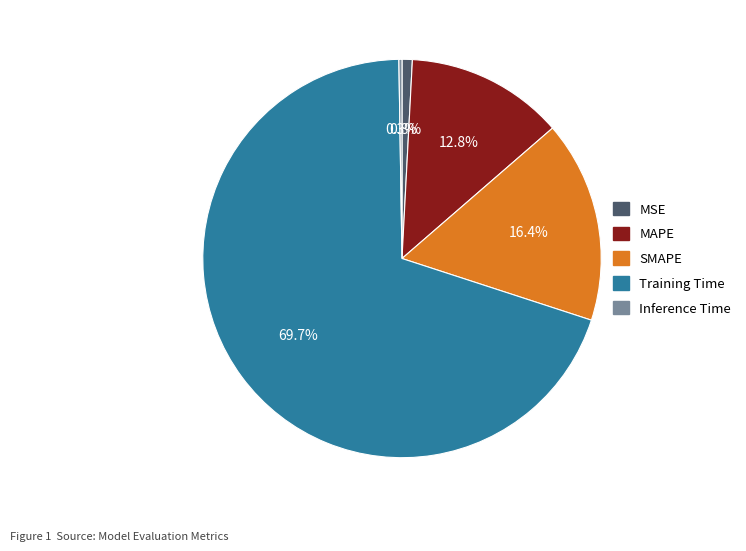

To the nearest percent, what percentage of the pie is MSE?

1%